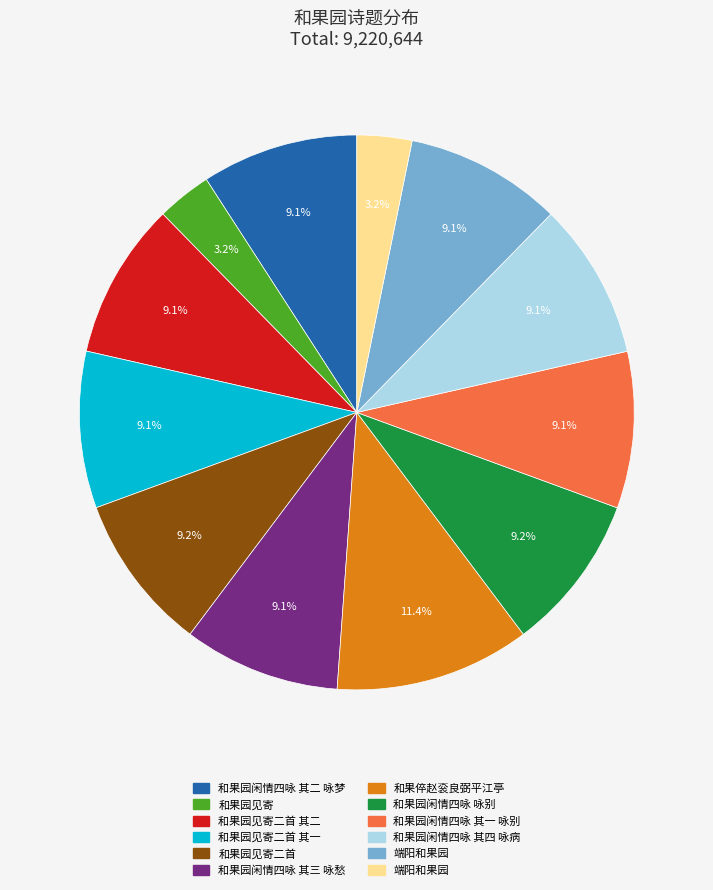

Is there any slice that represents more than half of the pie?

No